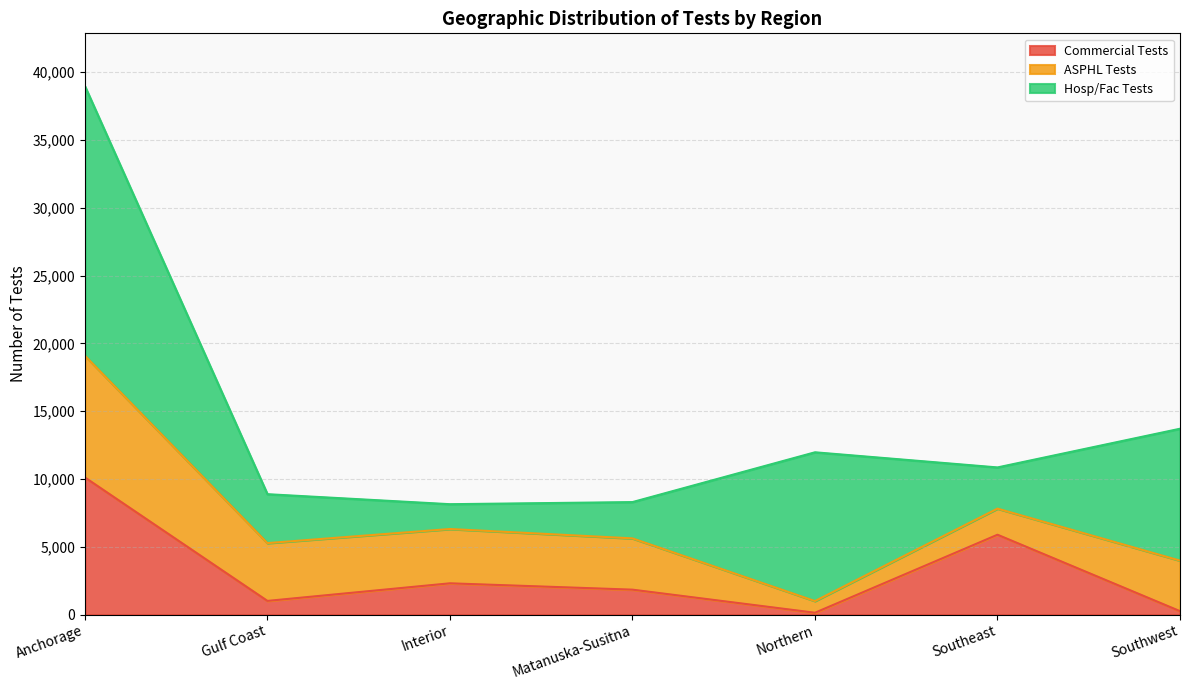

Which series has the largest total across all categories?

Hosp/Fac Tests